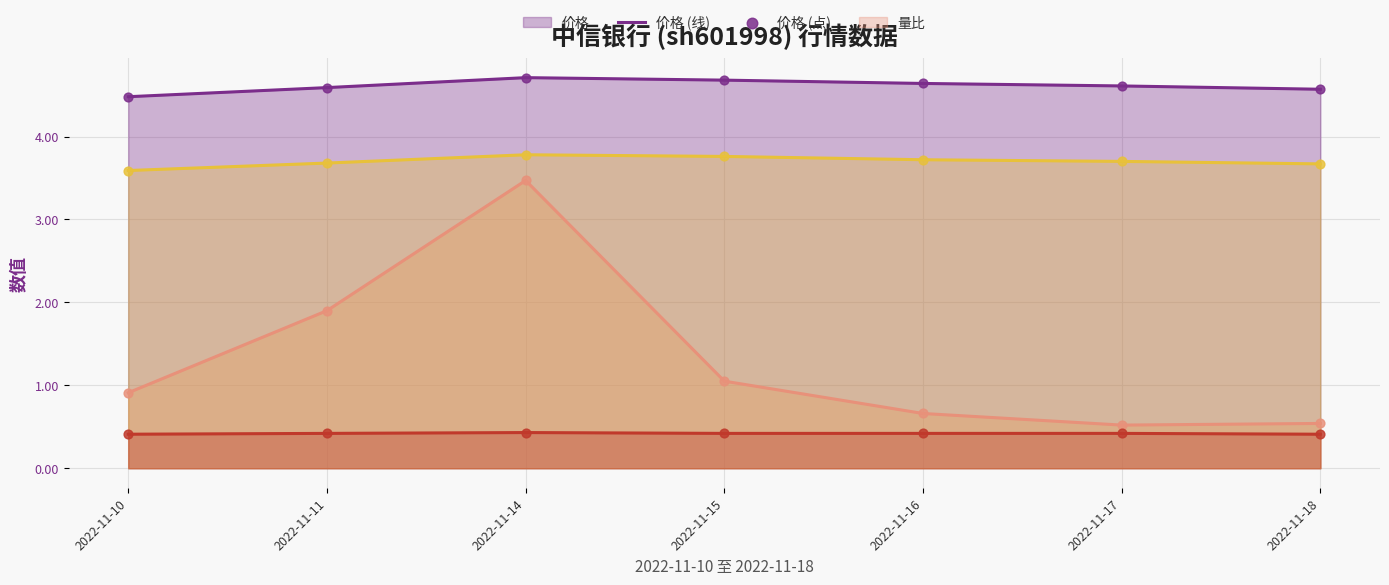

At how many categories does at least one series exceed 2?

7